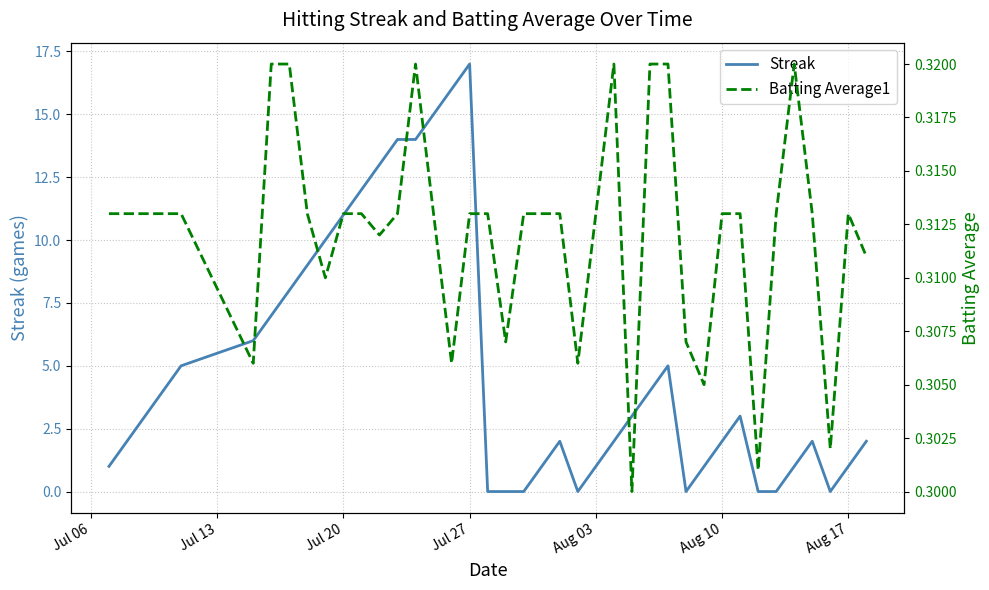

What is the highest value of the Streak series?

17